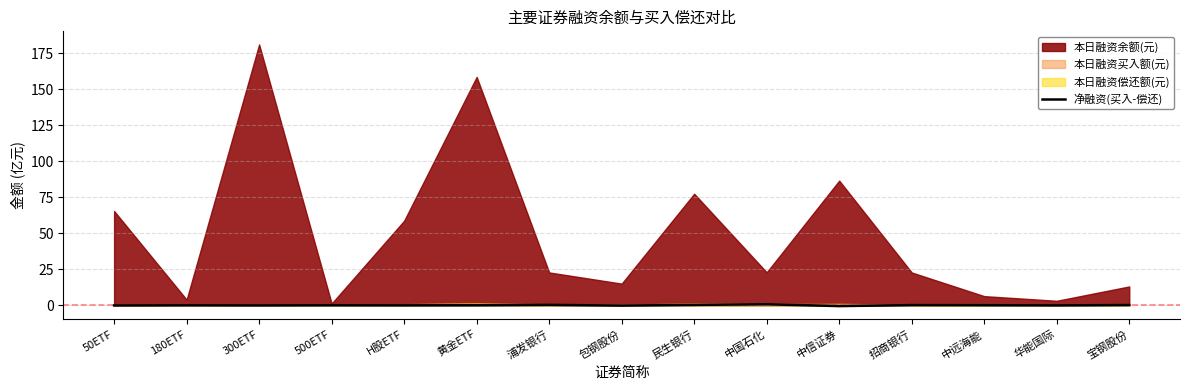

Is it true that 净融资(买入-偿还) equals 0.0 at 黄金ETF?

True